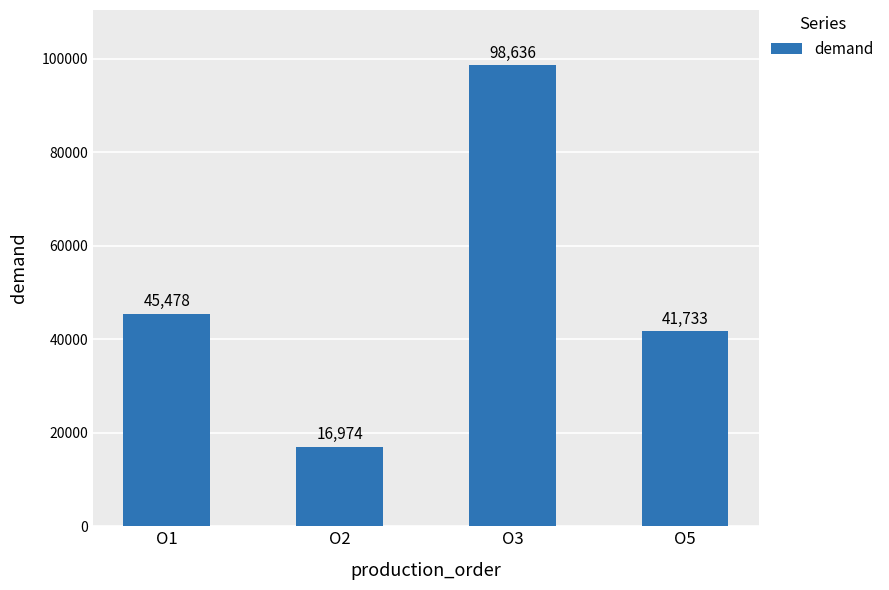

How many data points does each series have?

4